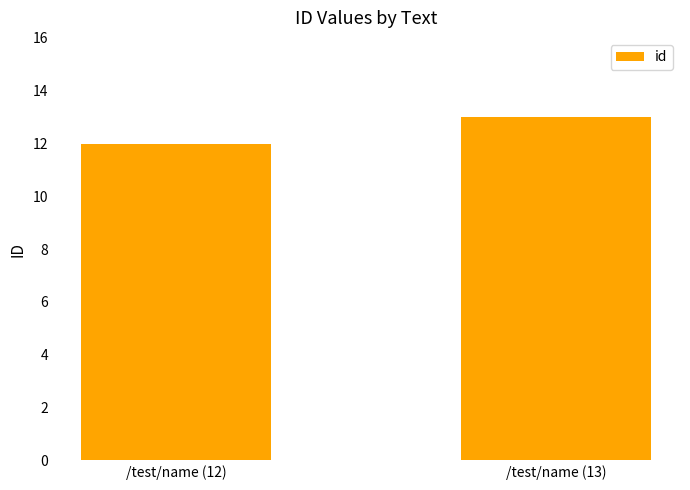

Count the number of data series in this chart.

1